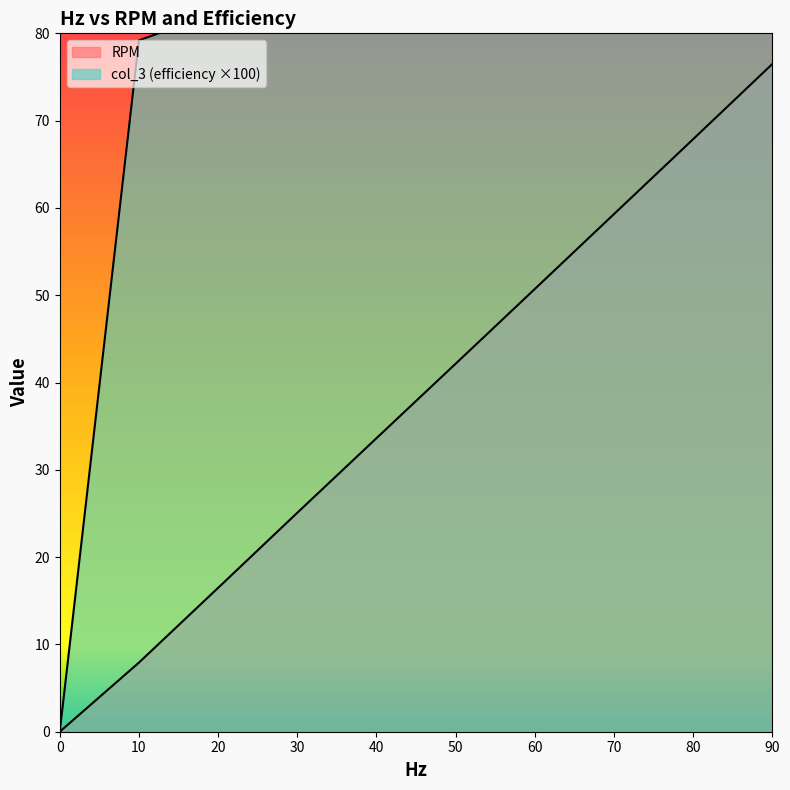

What is the value of the RPM point at the 9th from the left?

67.9